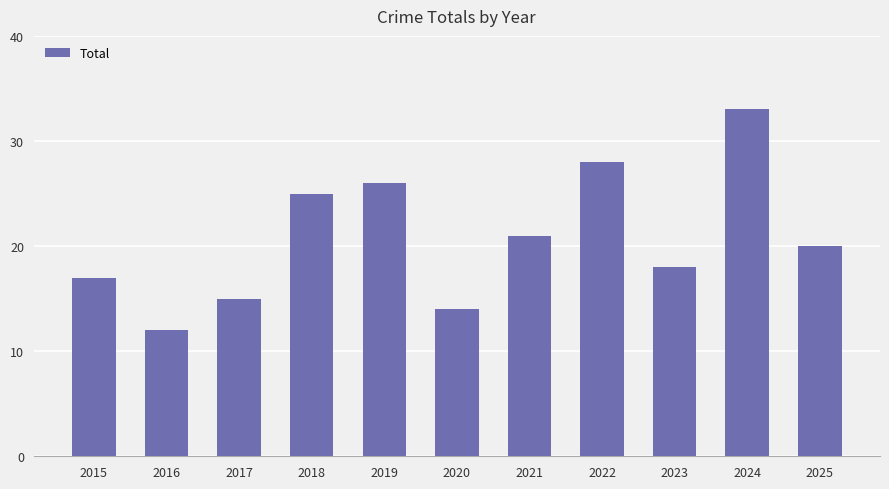

Is it true that the value at 2015 is 12?

False